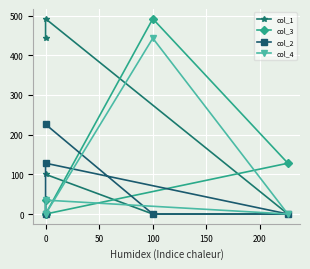

How many values in the col_3 series exceed 35?

2